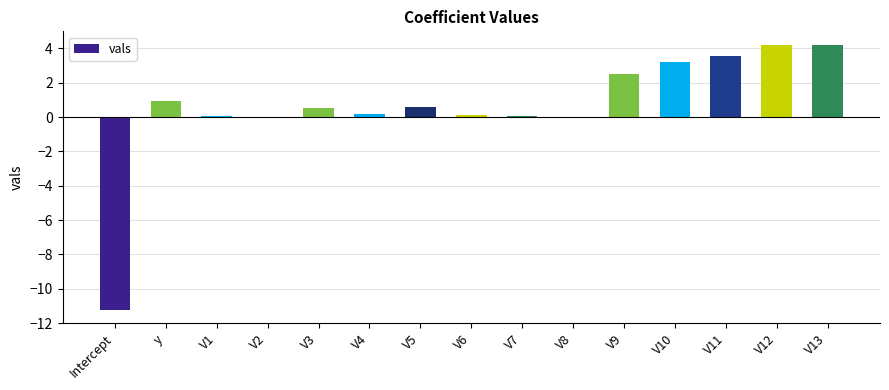

What is the sum of all values?

8.9